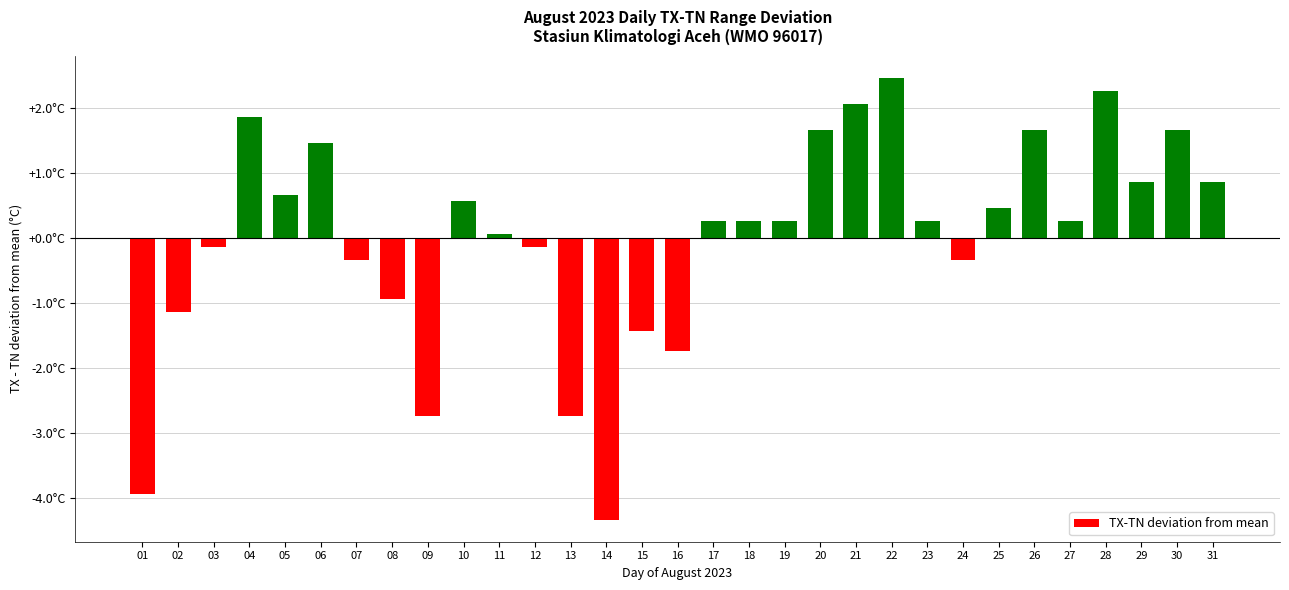

What is the greatest value displayed?

2.5